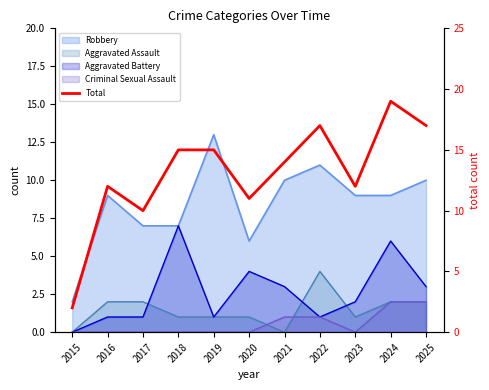

What is the maximum value shown in the chart?

19